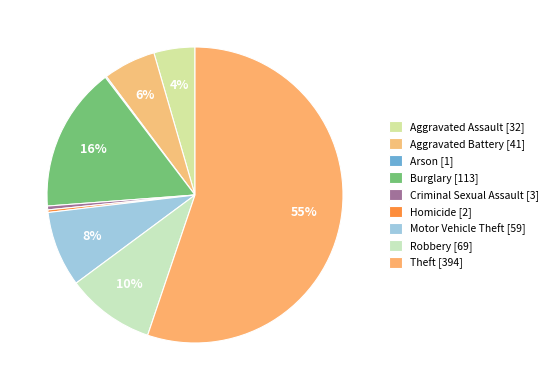

Which slice is the largest?

Theft